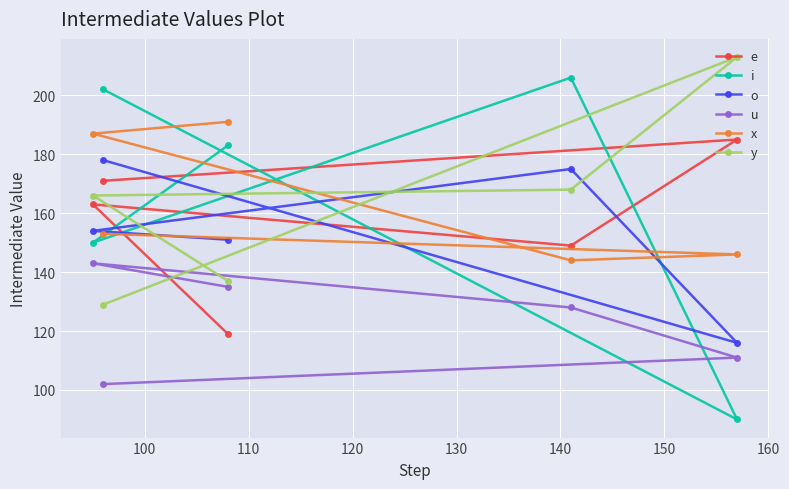

What is the sum of all y values?

813